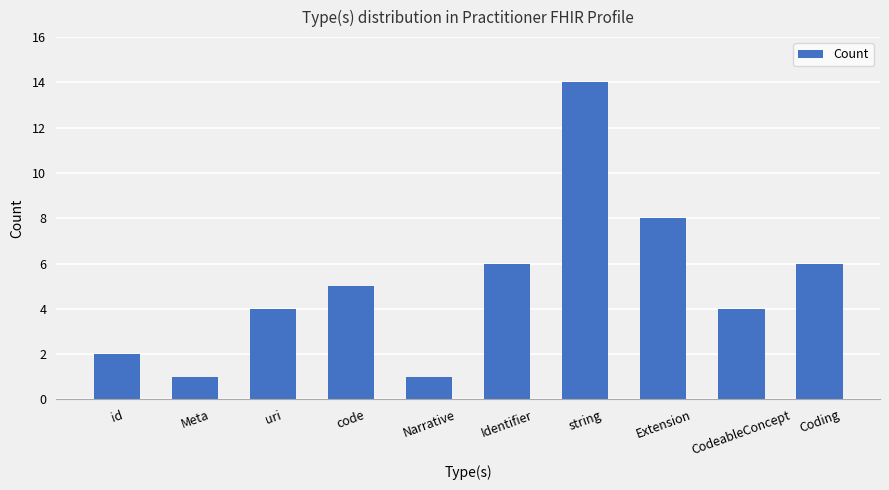

What is the difference between the maximum and minimum values?

13